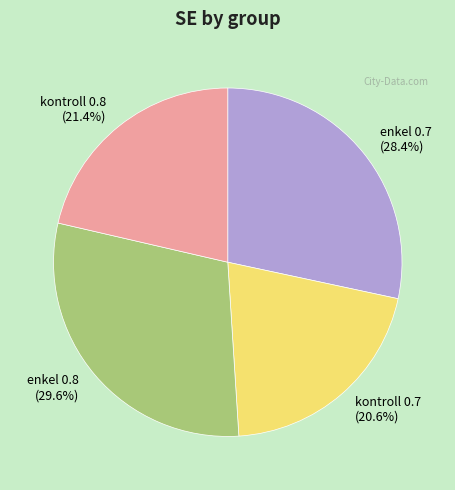

Is there a majority slice in this chart?

No